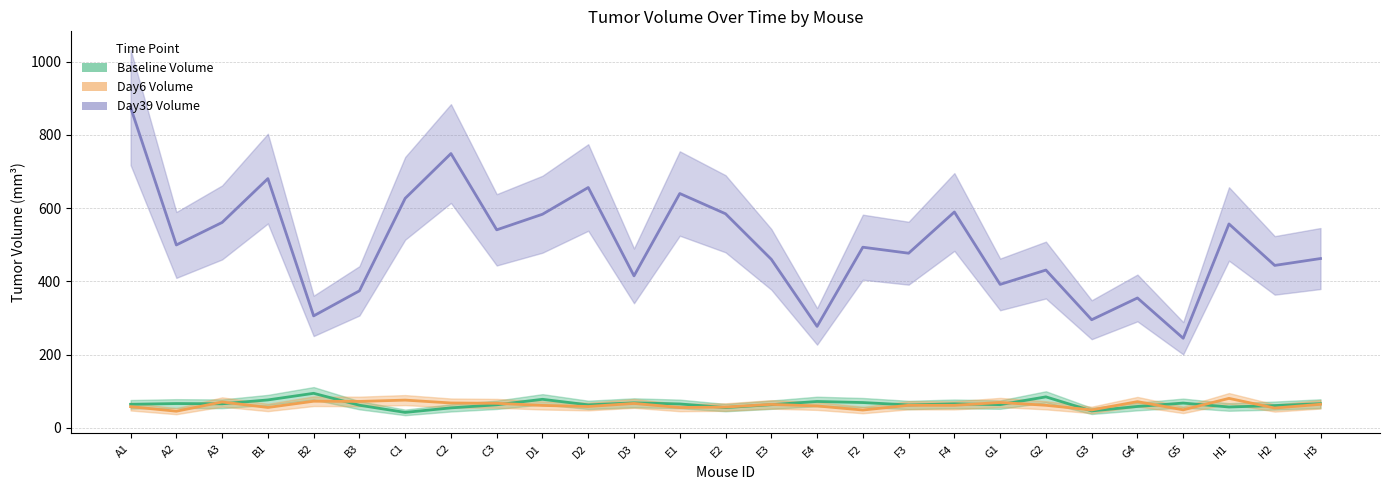

At how many categories does at least one series exceed 200?

27